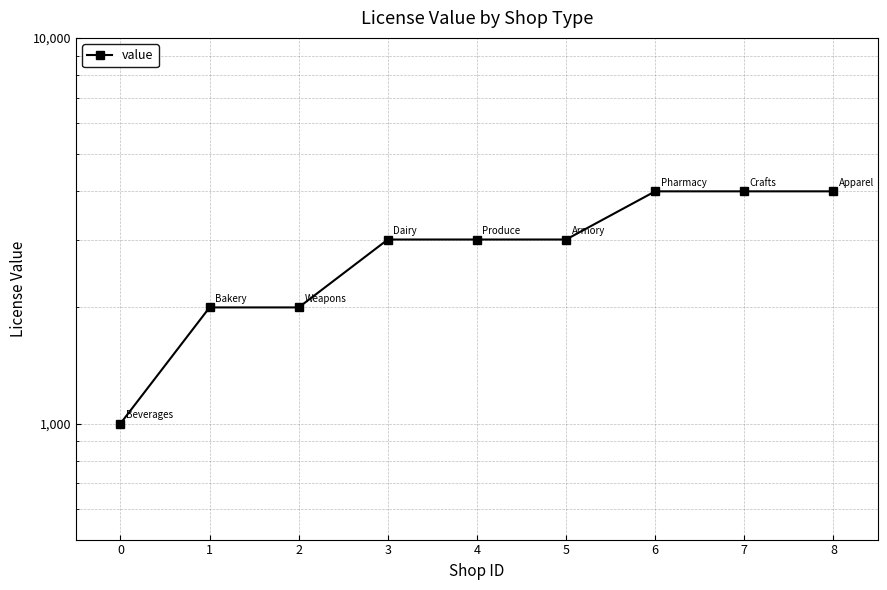

Reading right to left, extract all data points from this chart.

4000	4000	4000	3000	3000	3000	2000	2000	1000